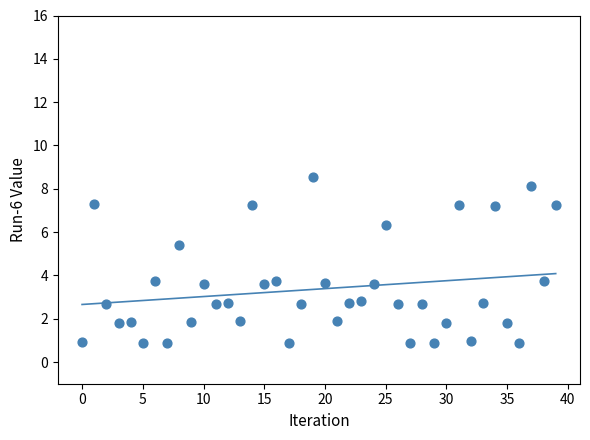

What is the range of Y values (max minus min)?

7.6